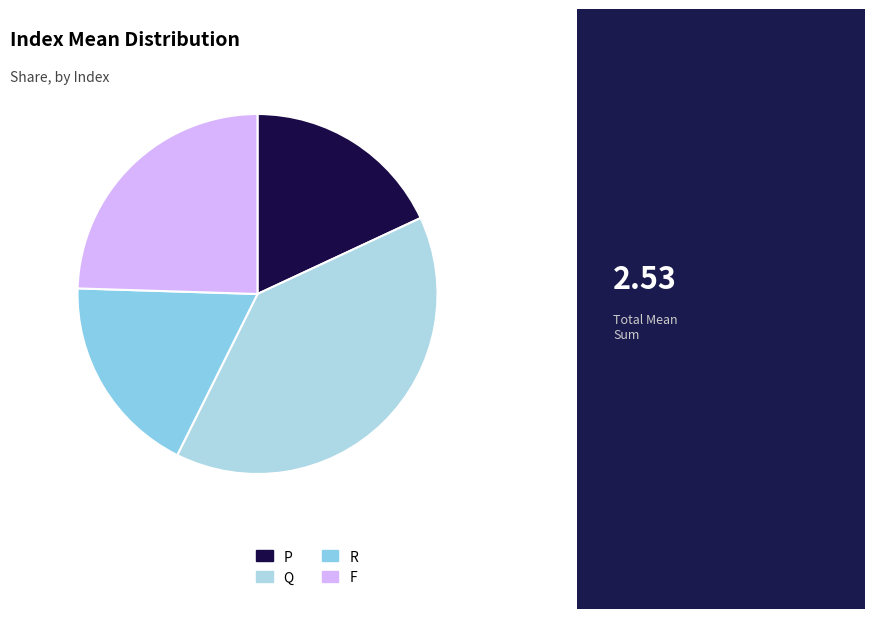

Do P and R together represent more than half of the pie?

No